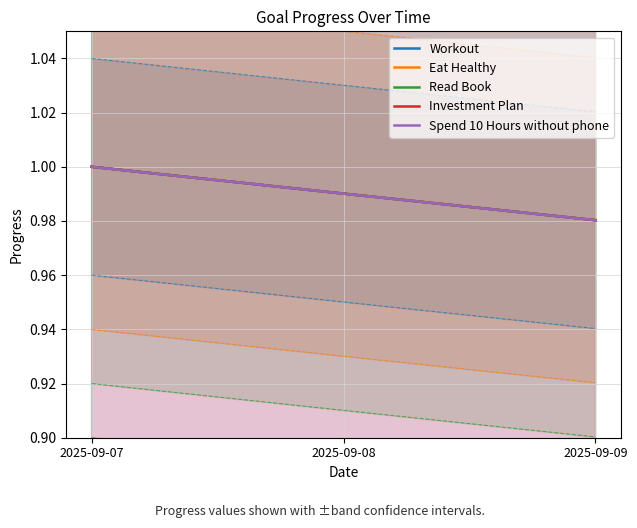

The value of Read Book at 2025-09-09 is 1.4. True or false?

False